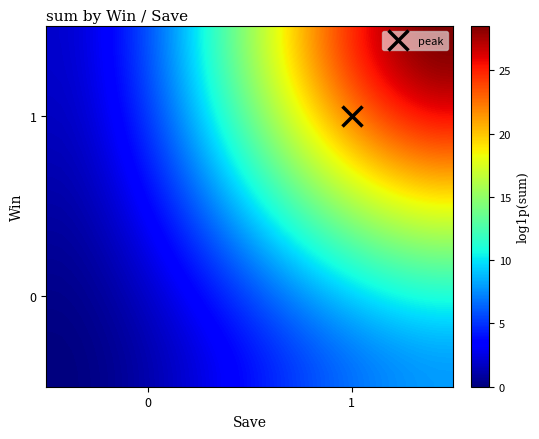

What is the greatest value displayed?

28.5